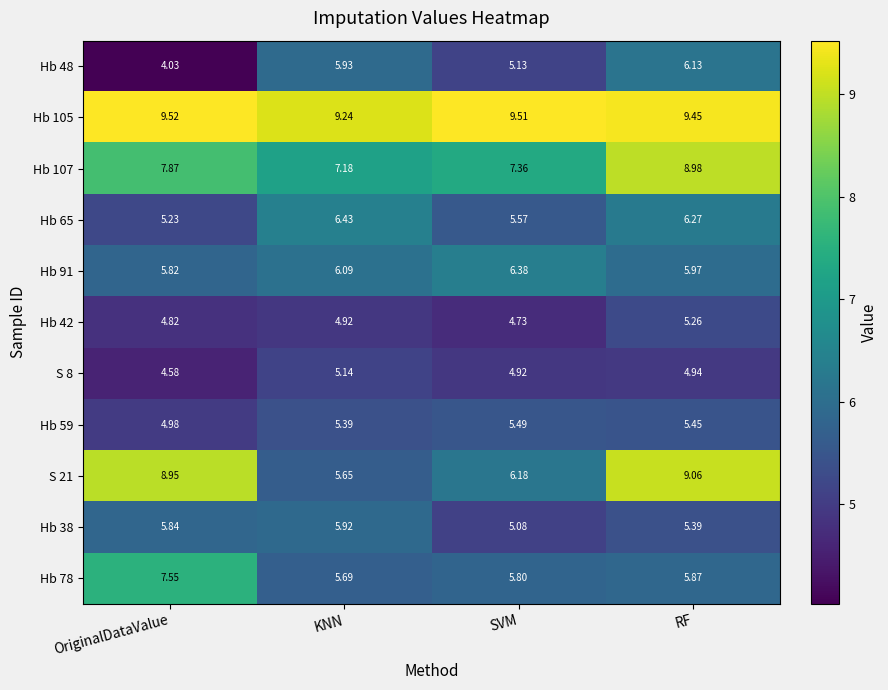

At which label is Hb 42 closest to 4?

SVM